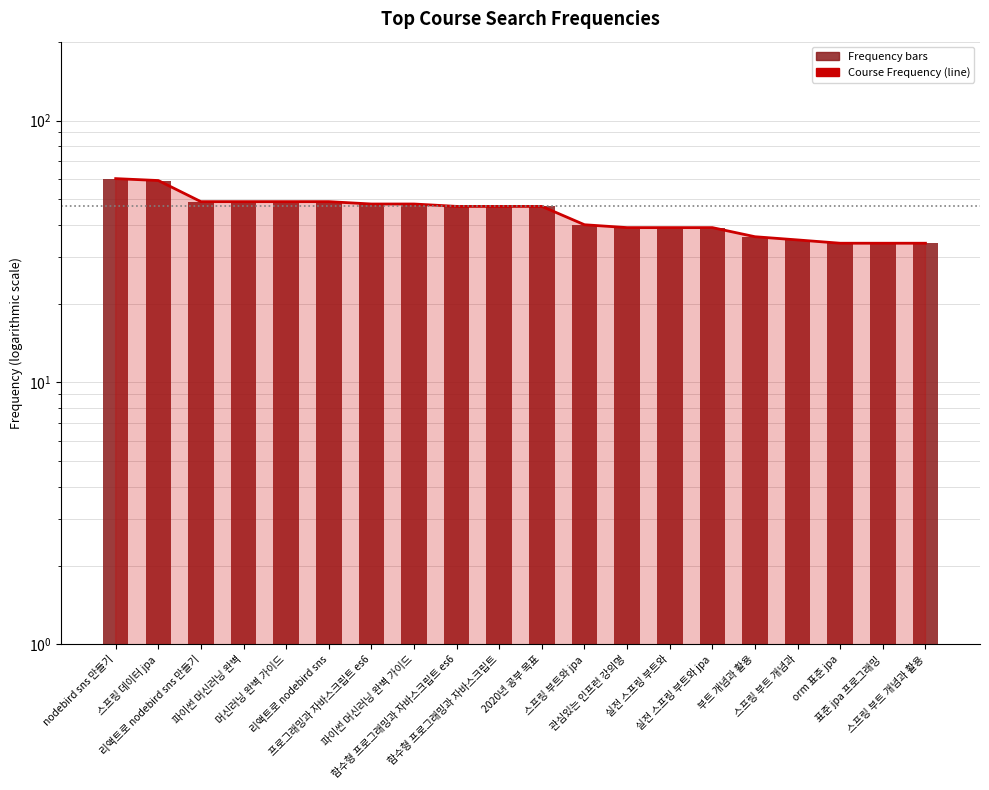

Between 프로그래밍과 자바스크립트 es6 and 스프링 부트 개념과 활용, which is larger?

프로그래밍과 자바스크립트 es6